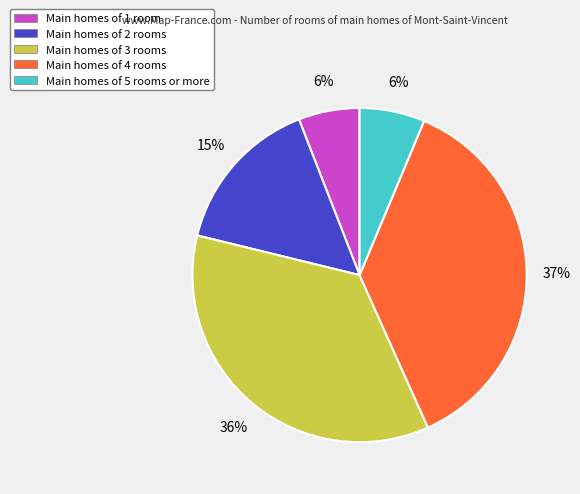

To the nearest percent, what percentage of the pie is Main homes of 4 rooms?

37%